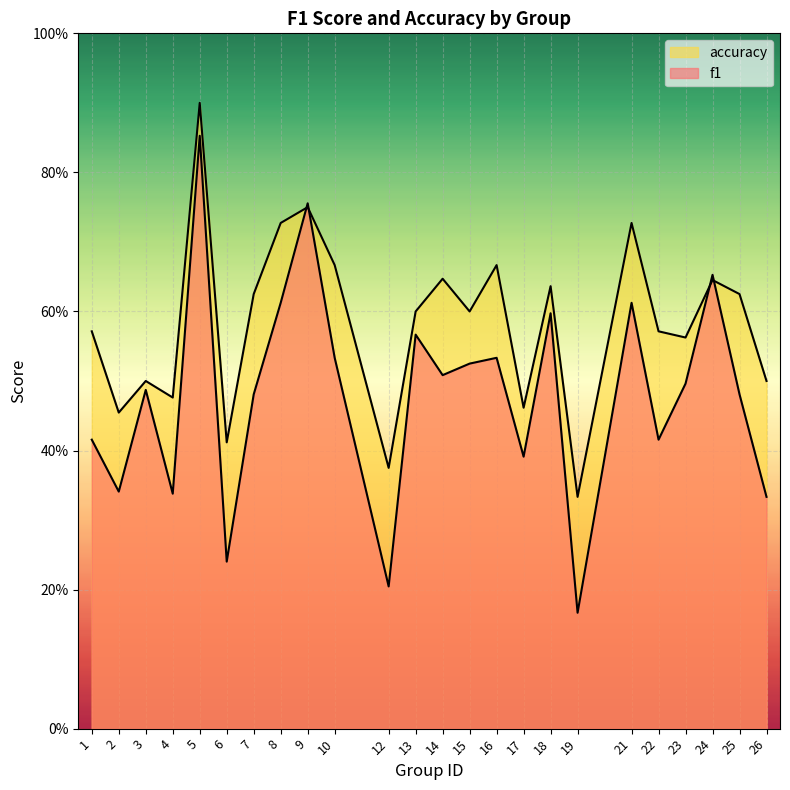

After their last crossing, which series has the higher values: f1 or accuracy?

accuracy